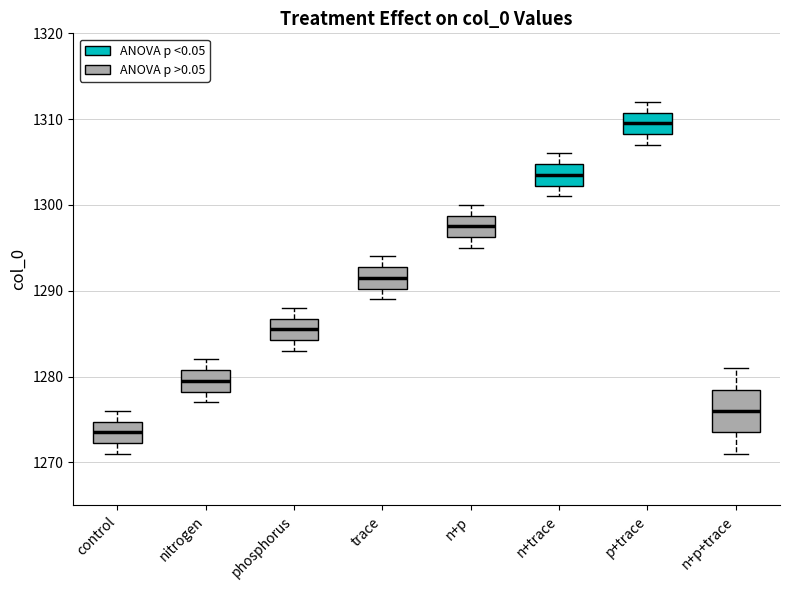

Comparing the boxes themselves (not the whiskers), which one is the tallest?

n+p+trace